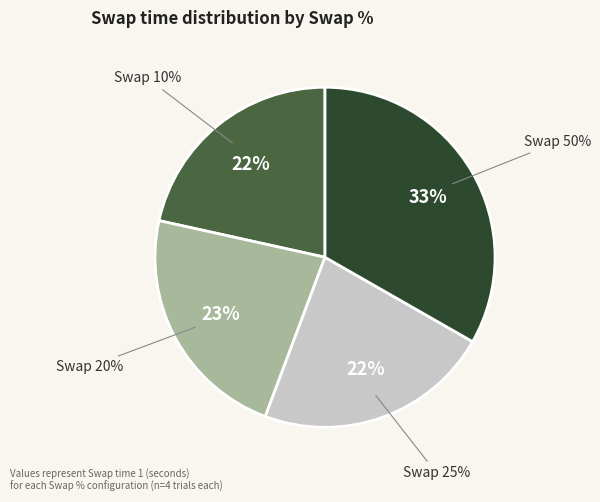

Which slice is the smallest?

10